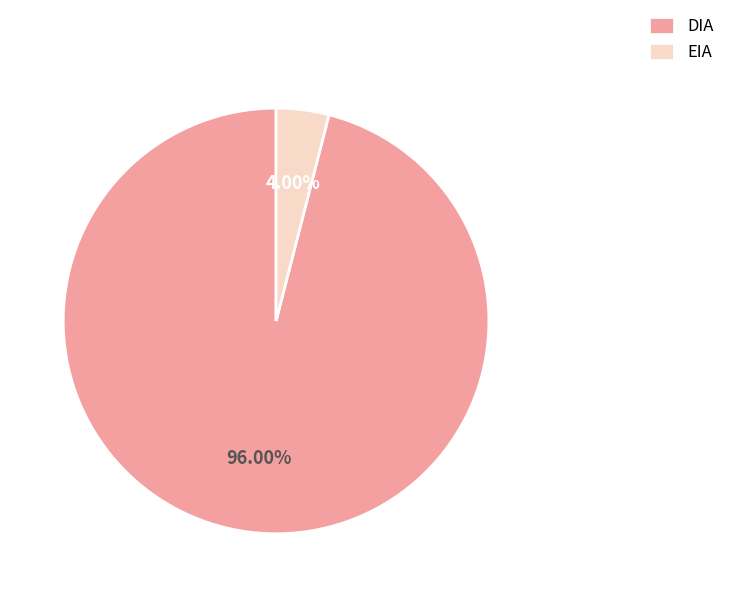

To the nearest percent, what portion does EIA represent?

4%